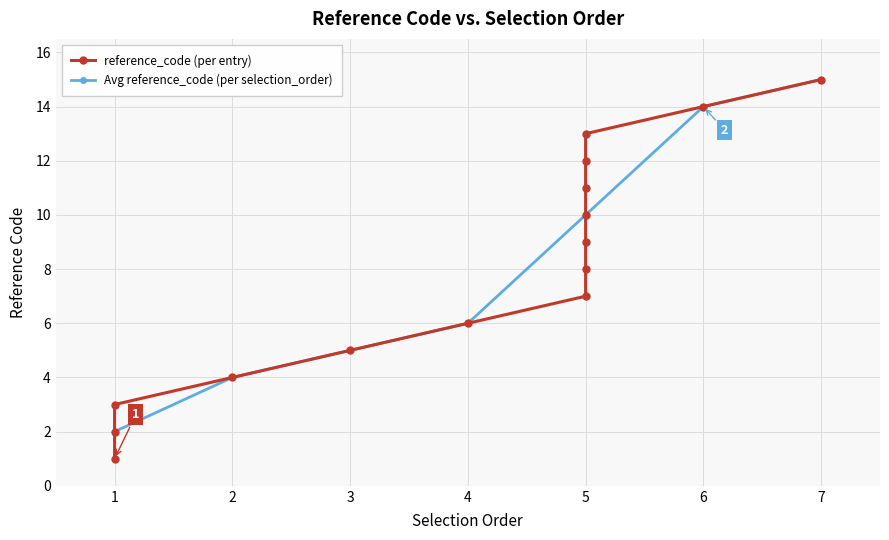

How many values exceed 8?

7